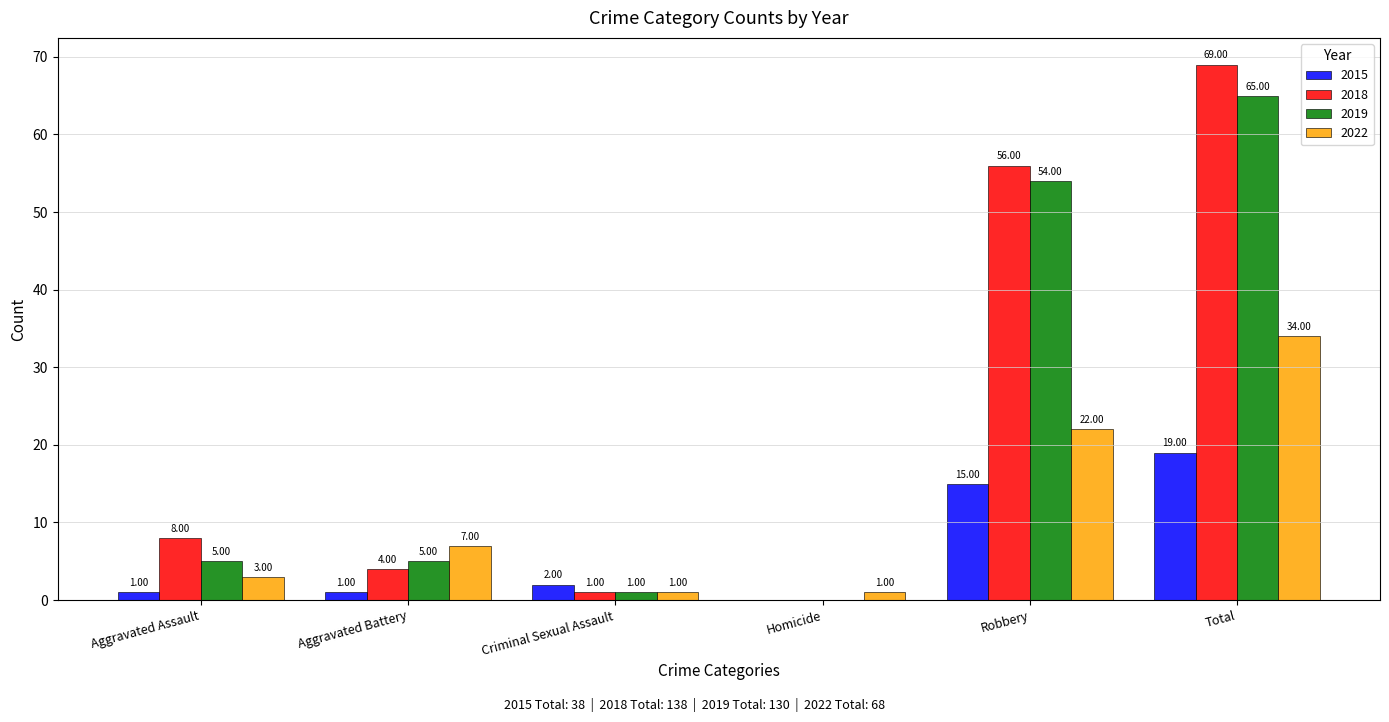

Where is 2018 nearest to the value 34?

Robbery